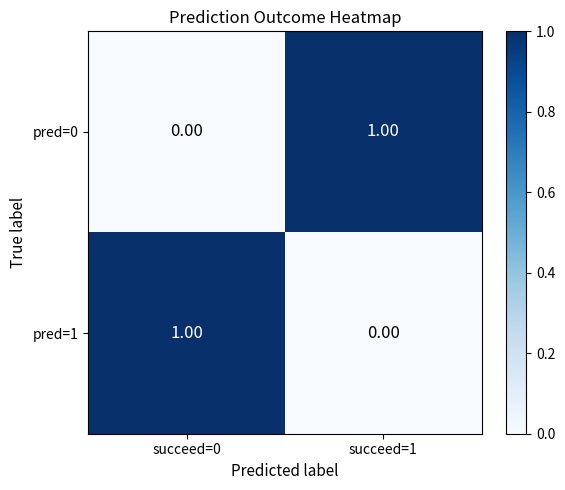

Rank the series at succeed=1 from highest to lowest value.

pred=0, pred=1